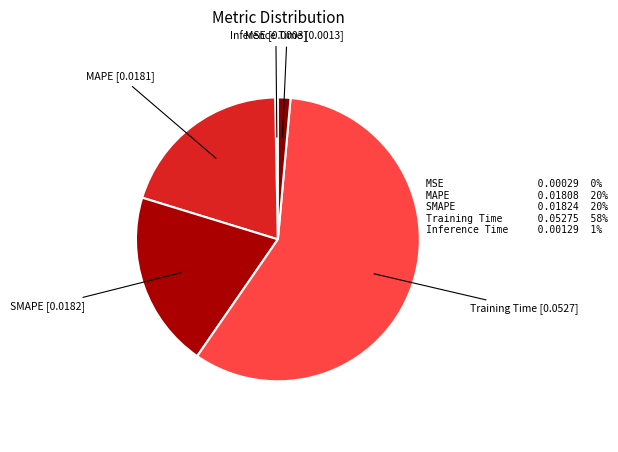

Which slice is the smallest?

MSE